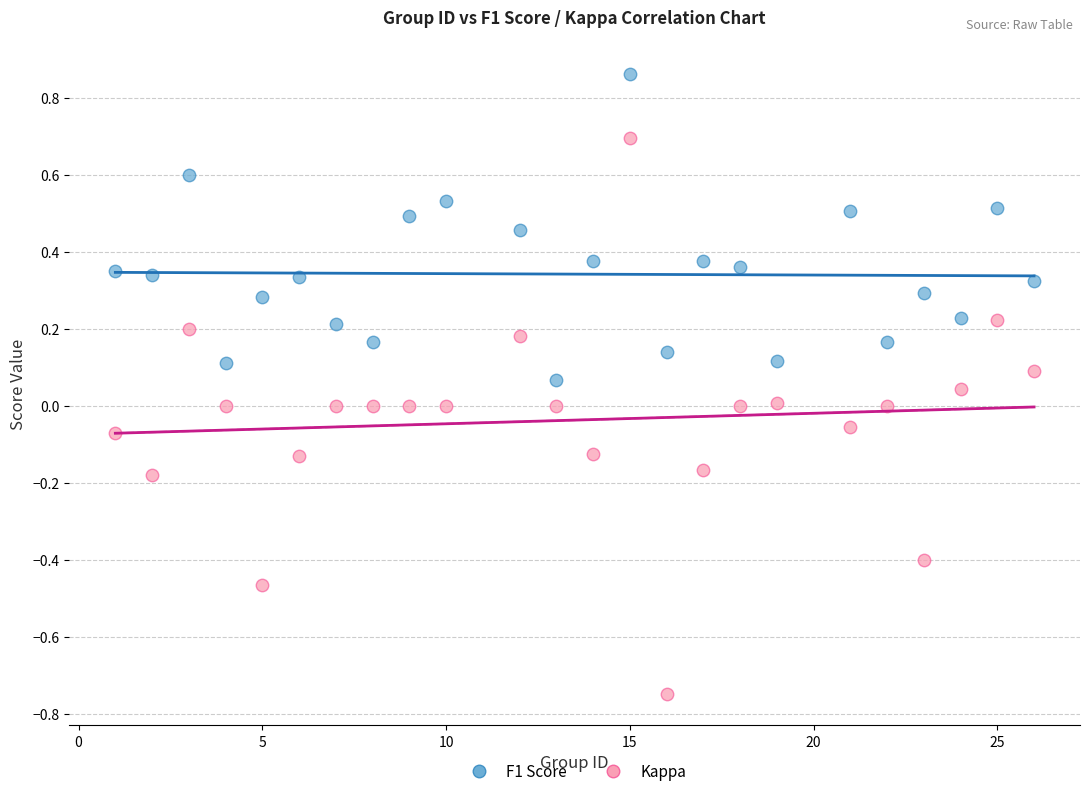

Which series contains the highest Y value?

F1 Score